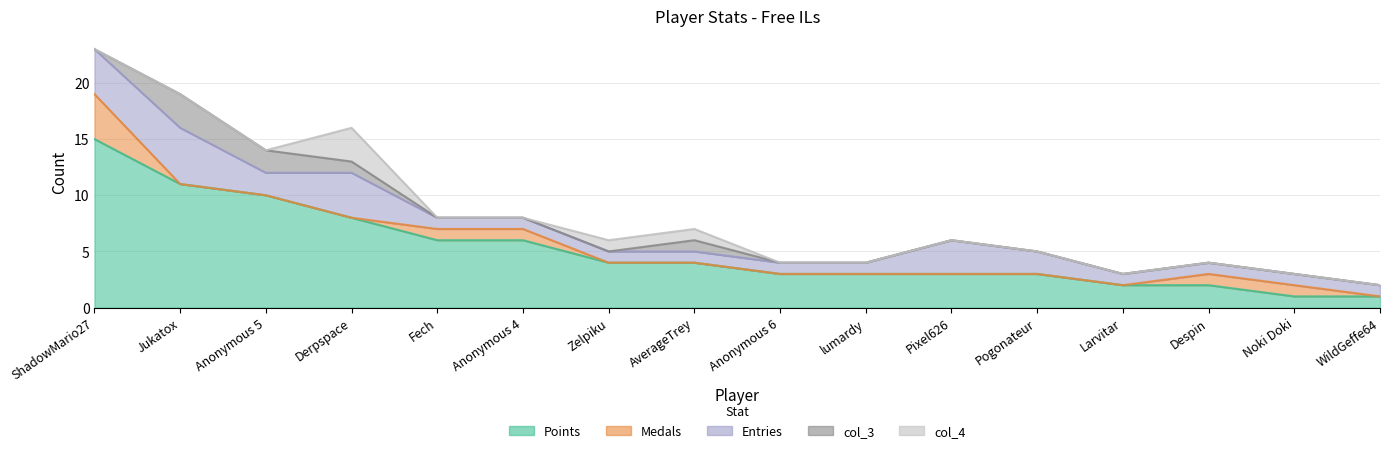

The value of col_4 at Despin is 0. True or false?

True